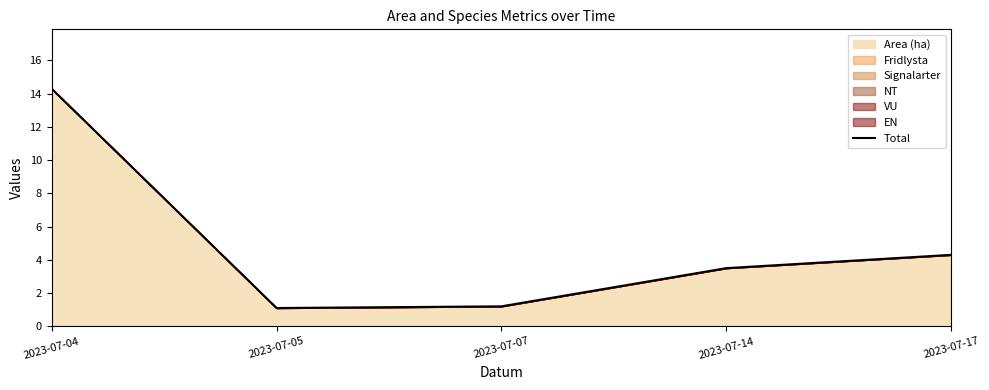

The chart shows a value of 14.3 at 2023-07-04. True or false?

True